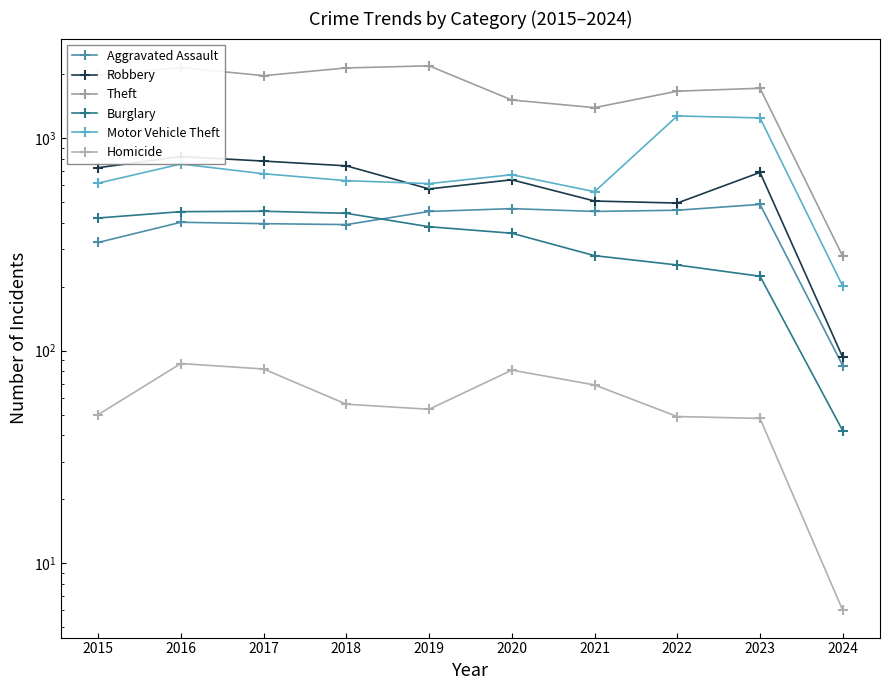

At 2024, list the series in order from largest to smallest.

Theft, Motor Vehicle Theft, Robbery, Aggravated Assault, Burglary, Homicide